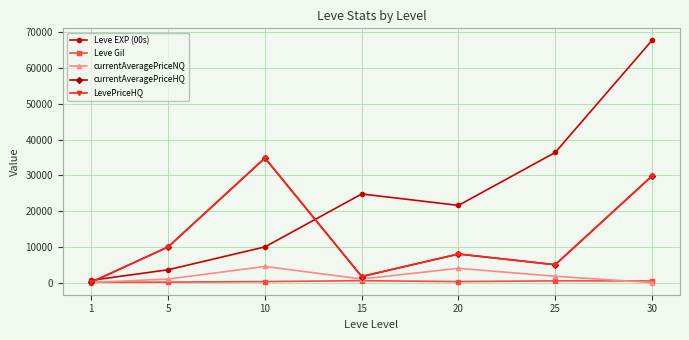

At which category does Leve Gil reach its first local valley?

20